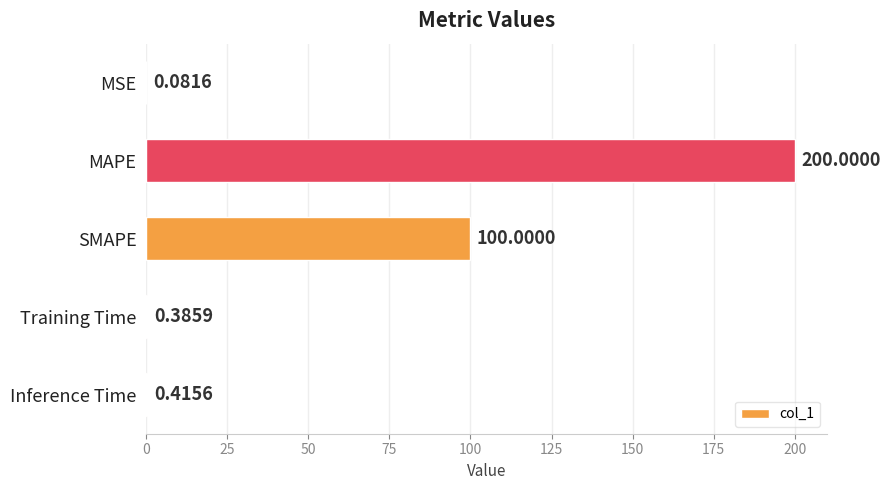

Which category has the highest value across all series?

MAPE